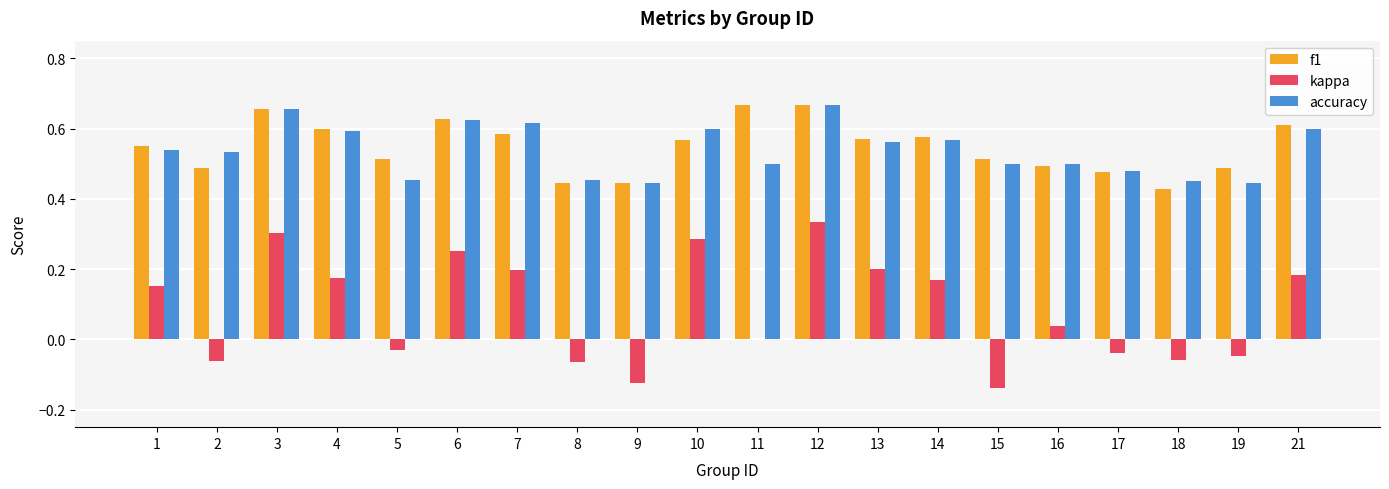

Are the bars grouped side by side (vs. stacked)?

Yes